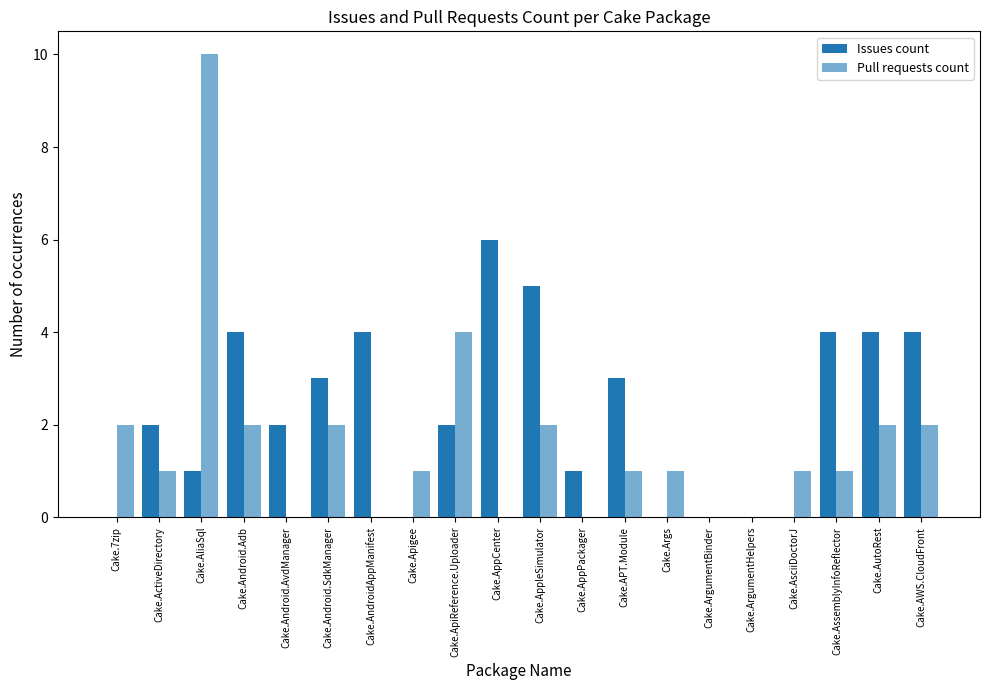

Count the Issues count values in the range 0 to 4.

18